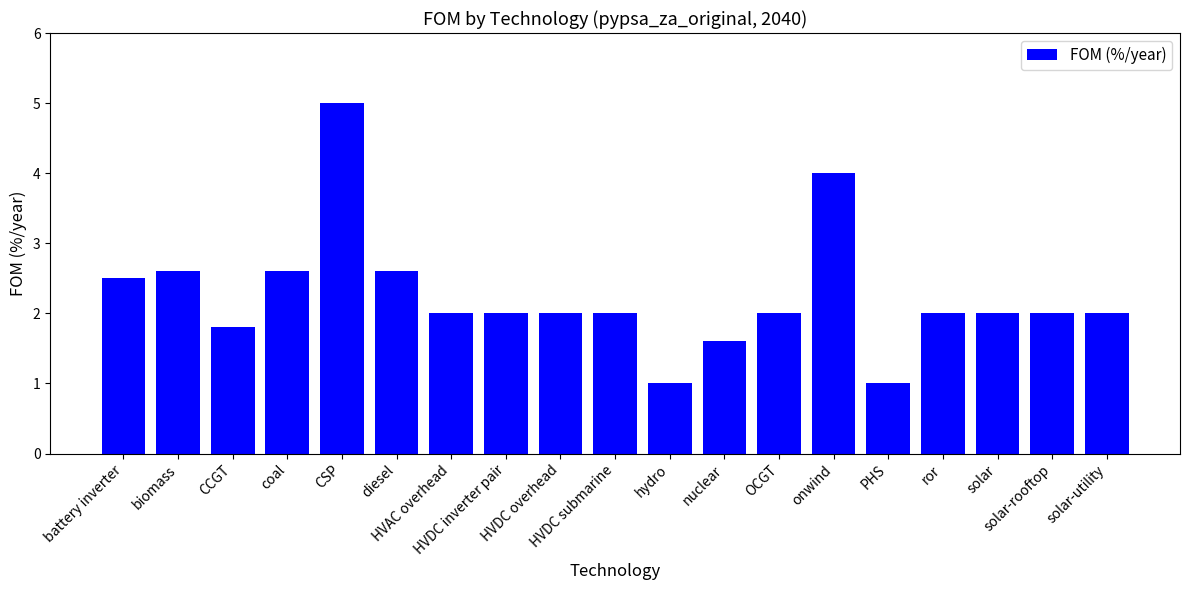

What is the maximum value shown in the chart?

5.0